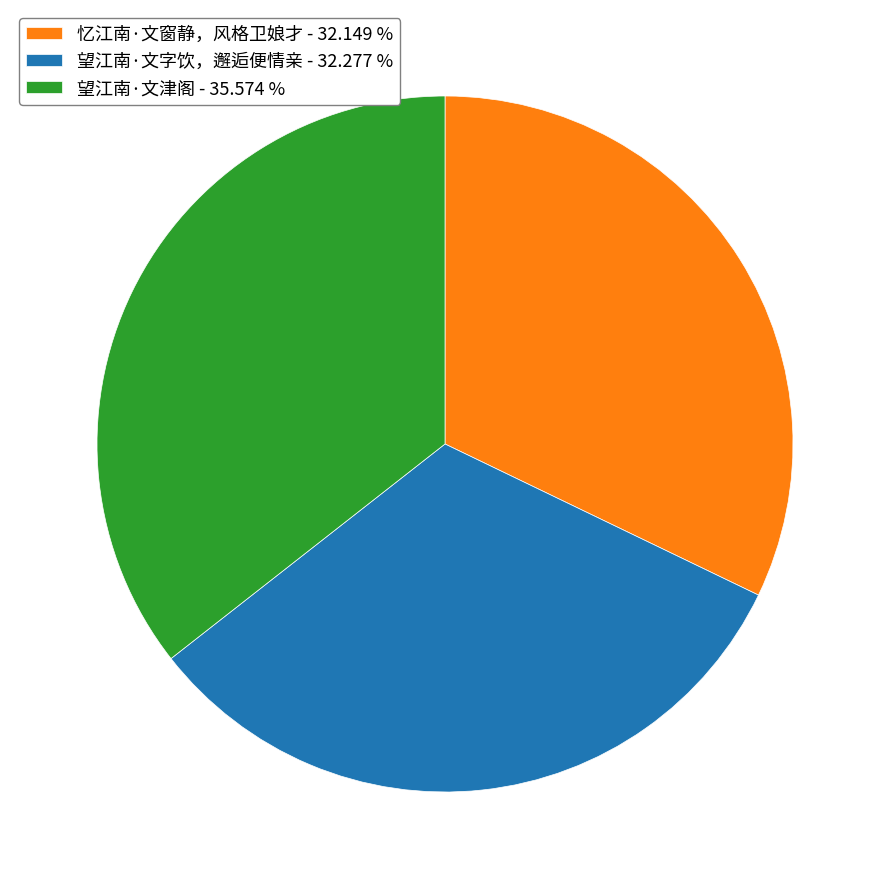

Is it true that 望江南·文津阁 is 36% of the pie?

True